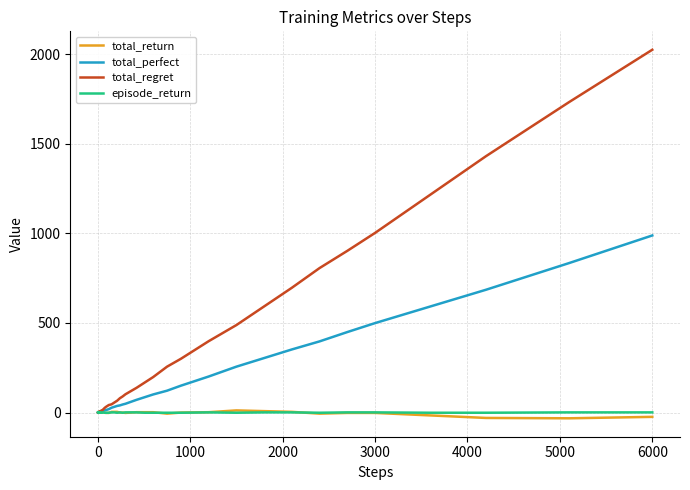

What is the greatest value displayed?

2024